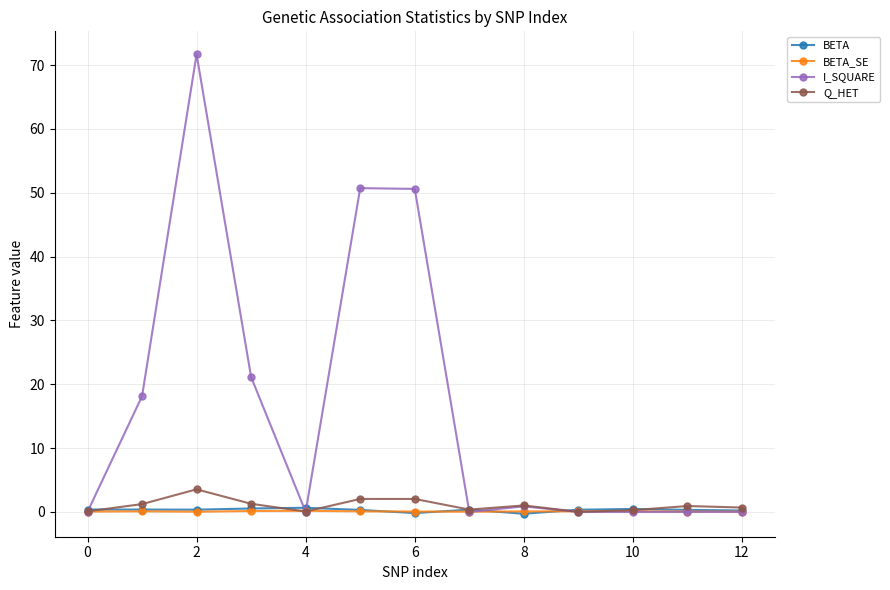

What is the difference between the second highest and second lowest values in the Q_HET series?

2.0